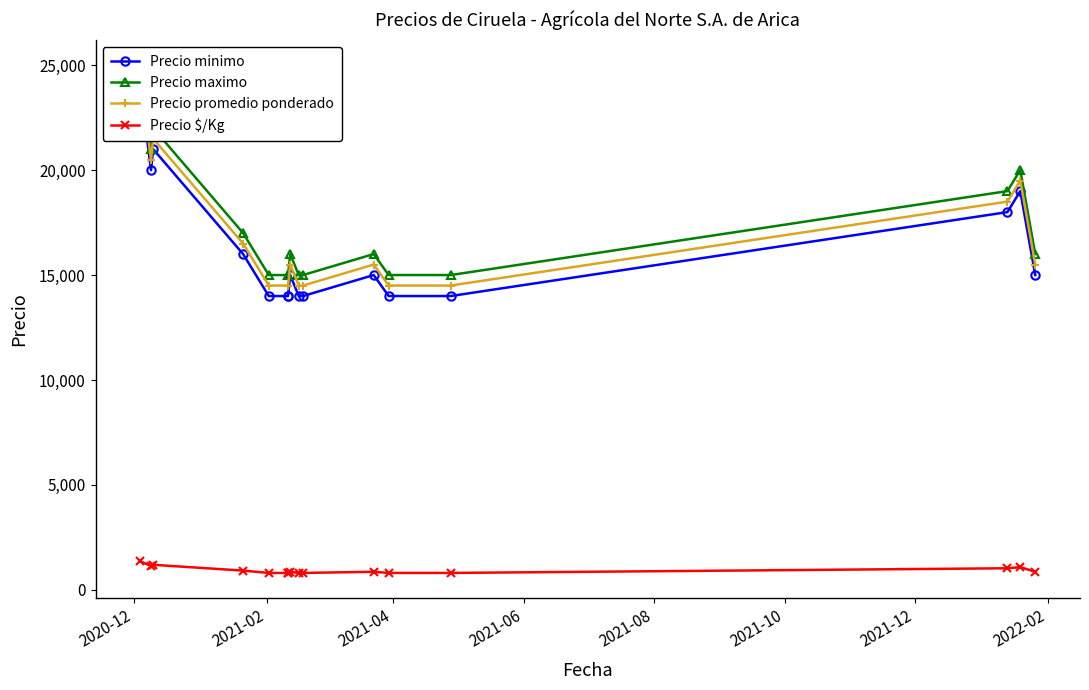

True or false: Precio minimo and Precio promedio ponderado cross at least once.

False